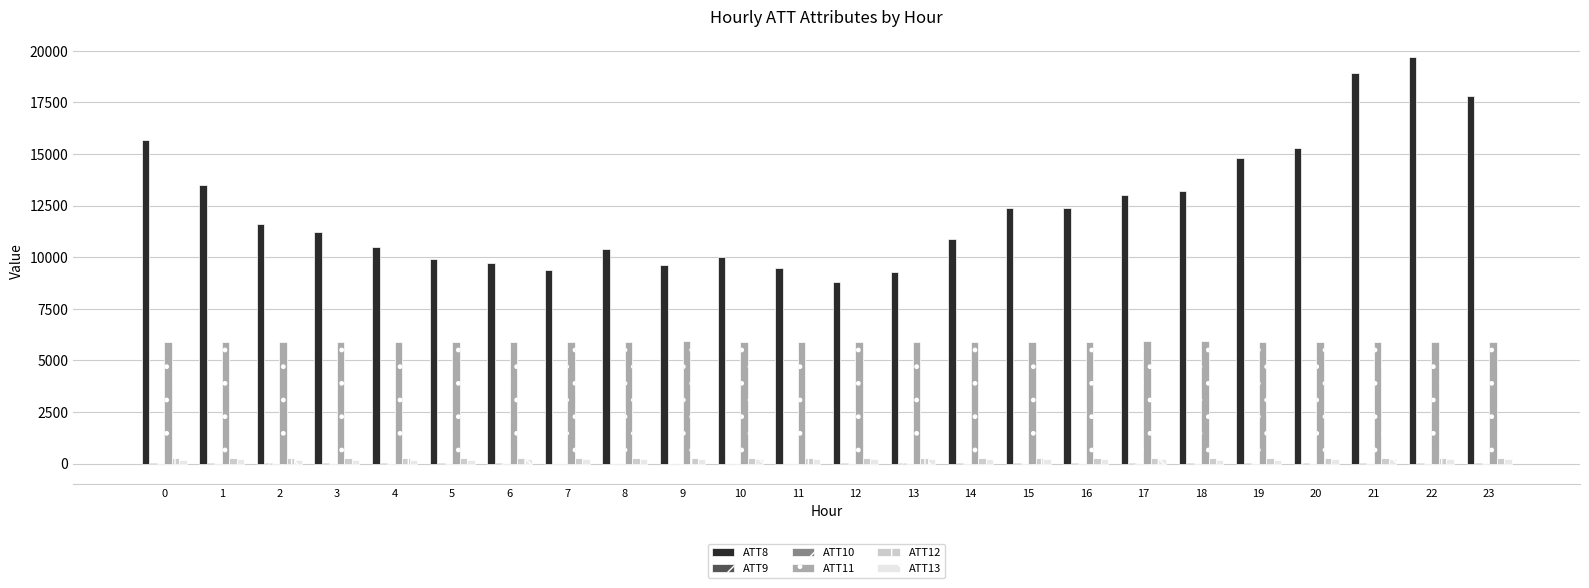

Is the value of ATT8 at 18 greater than the value of ATT12 at 2?

Yes